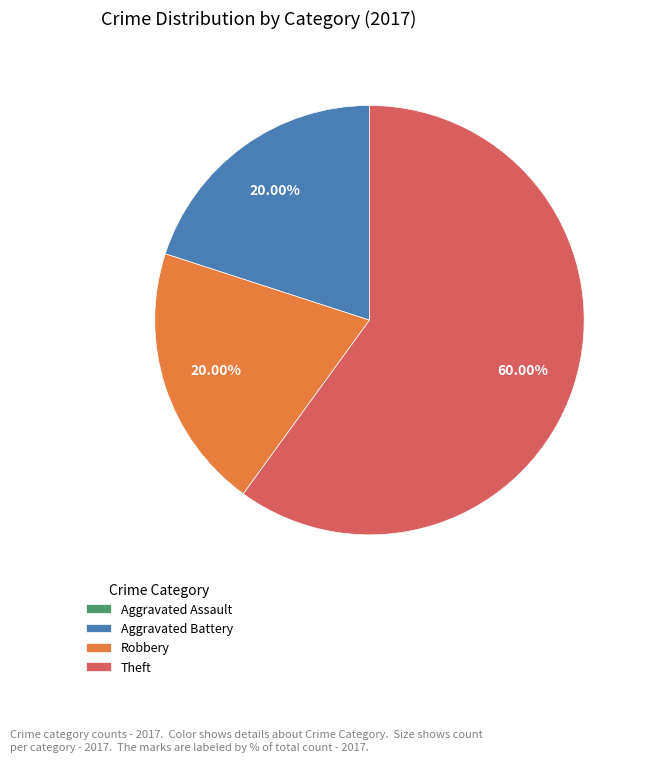

What is the largest slice in the pie chart?

Theft